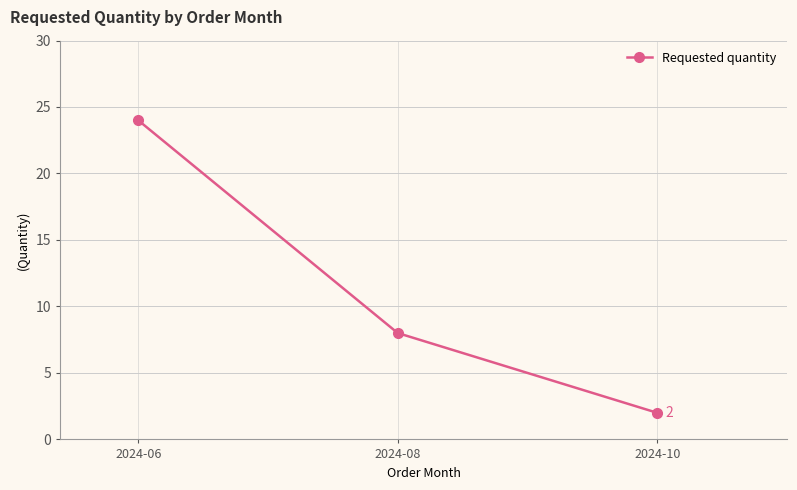

What is the ratio of the value at 2024-08 to the value at 2024-10?

4.0